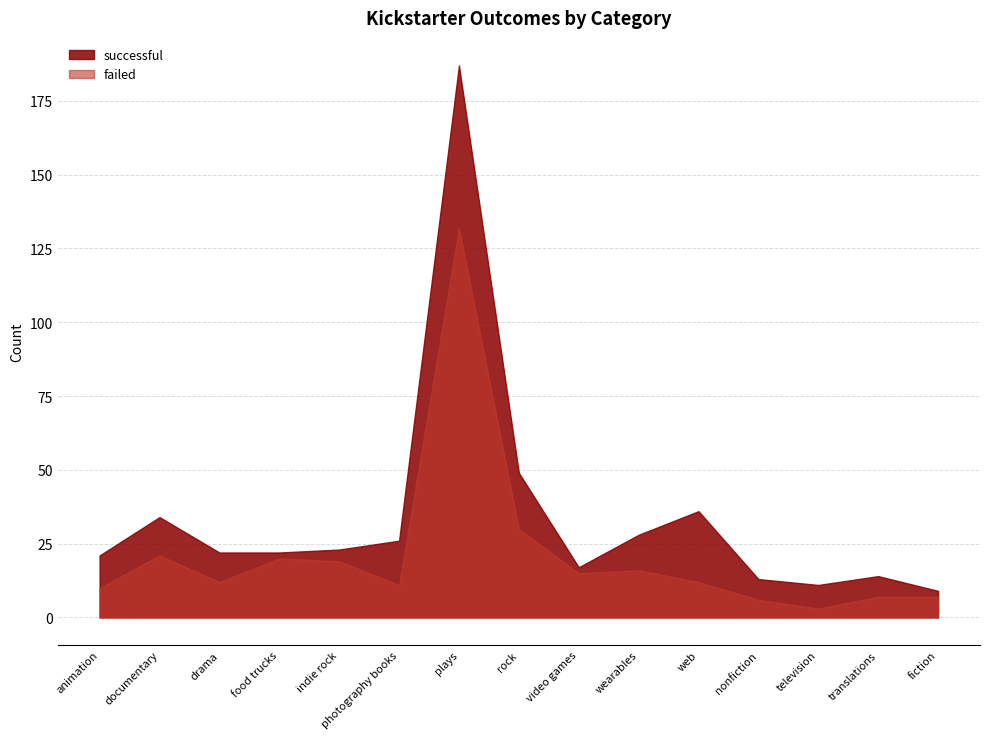

What is the difference between the successful values at plays and animation?

166